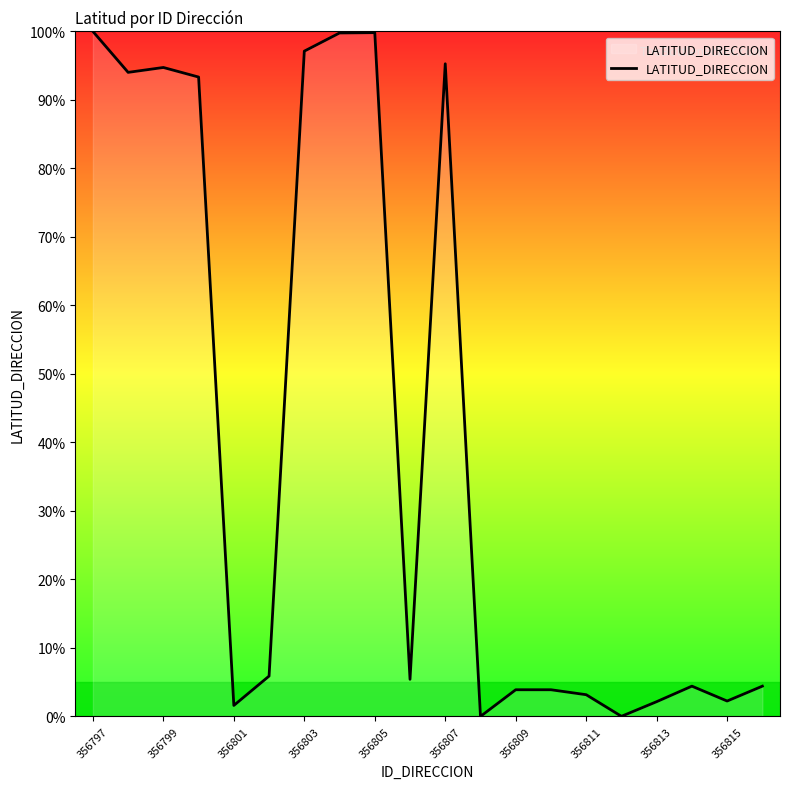

What is the difference between the maximum and minimum values?

100.0